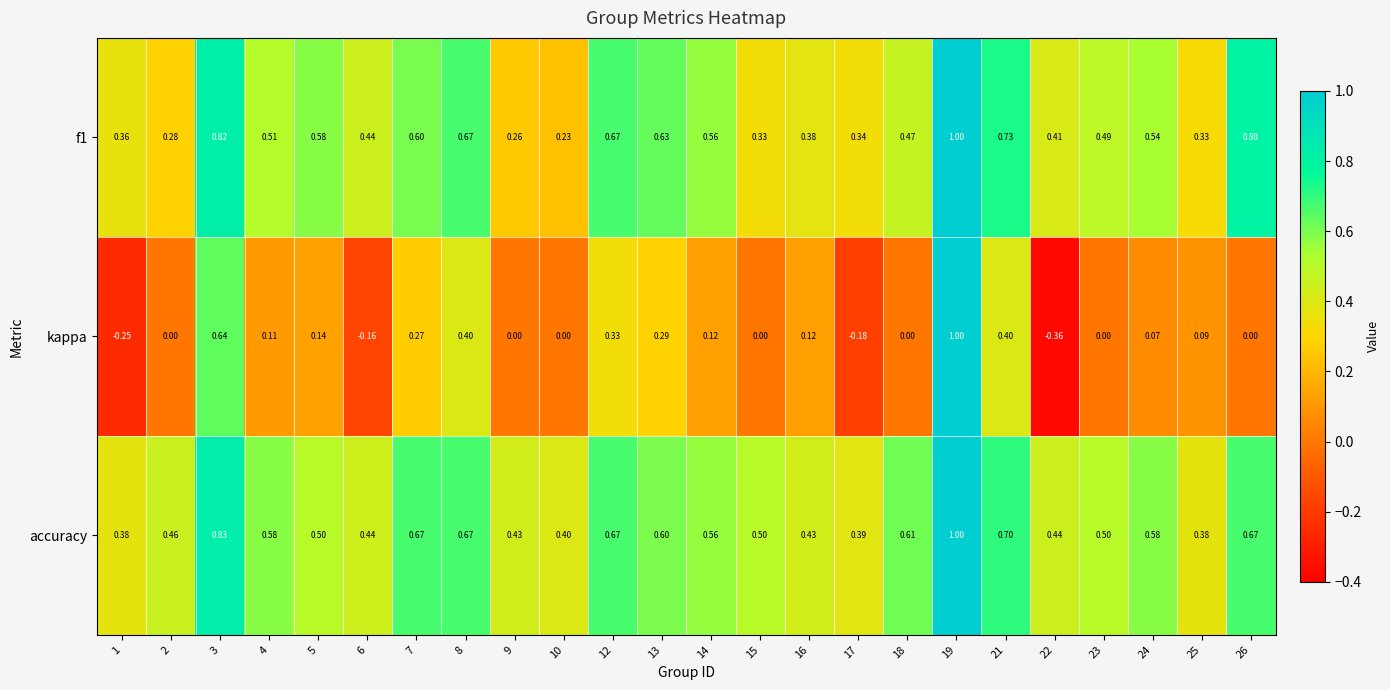

Which series has the widest spread of values?

kappa